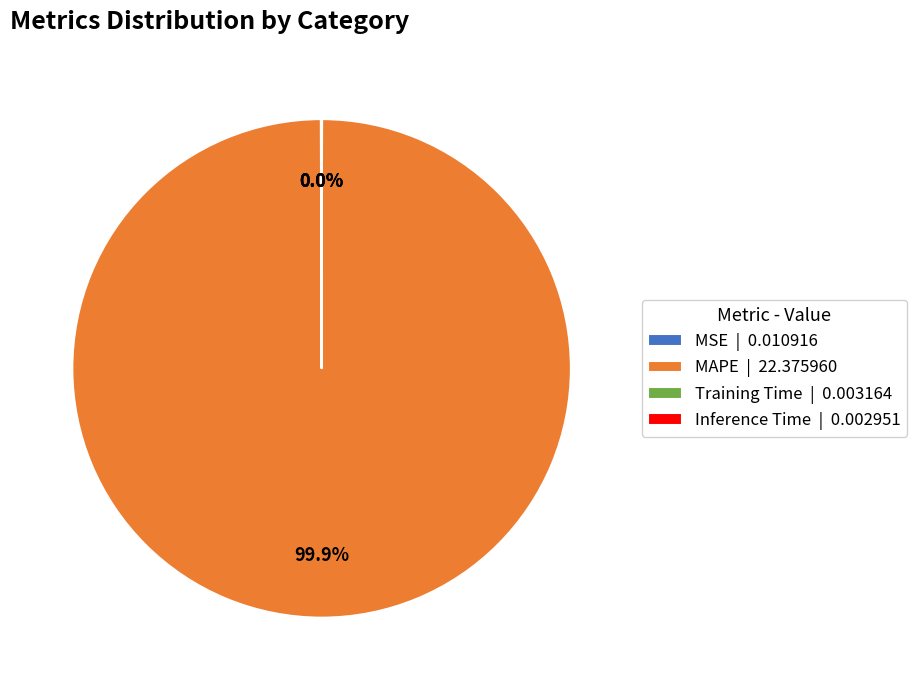

Does any single category account for the majority?

Yes